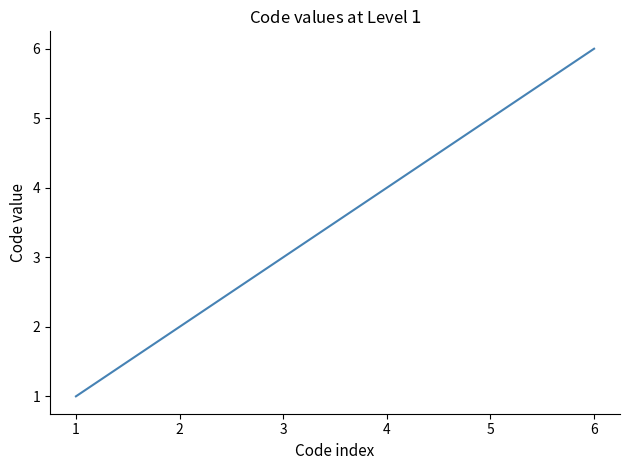

At which label is the value closest to 3?

3